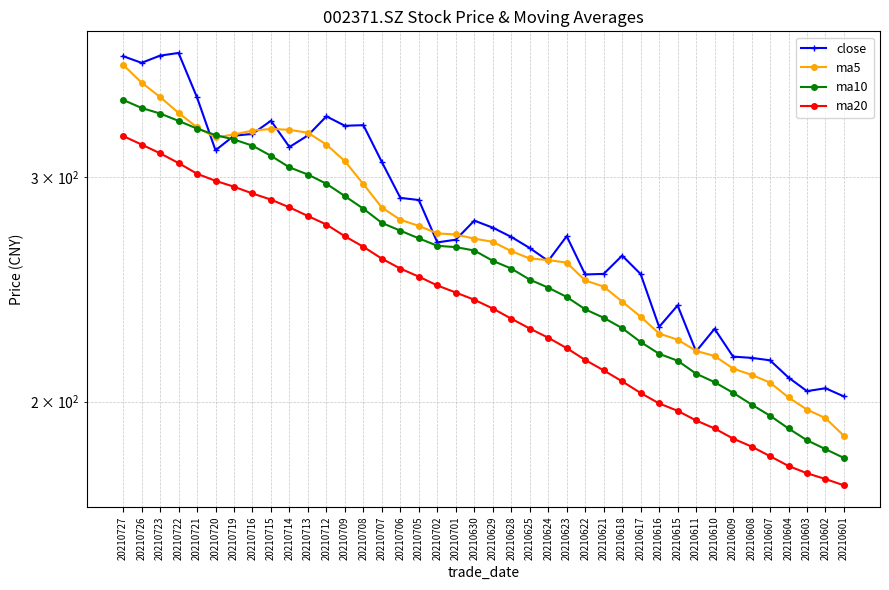

True or false: ma20 has a value of 275.3 at 20210712.

True